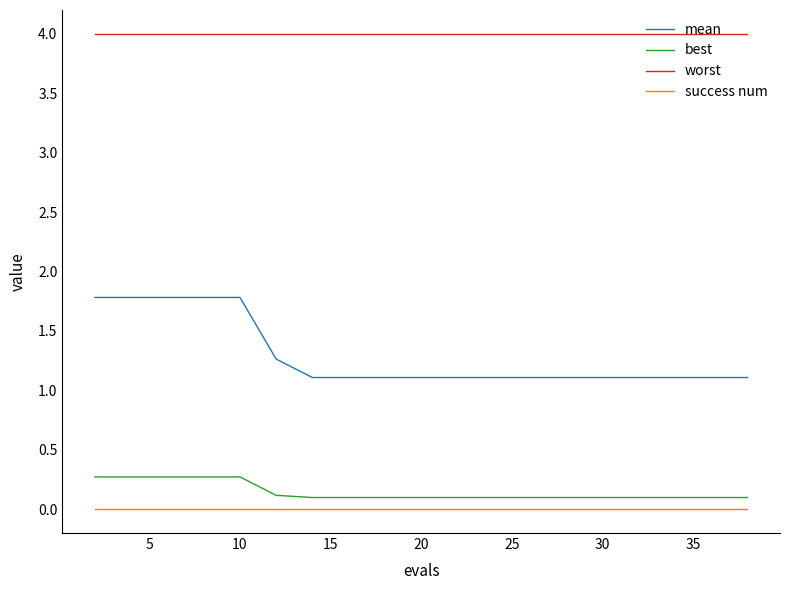

Which series has the largest total across all categories?

worst